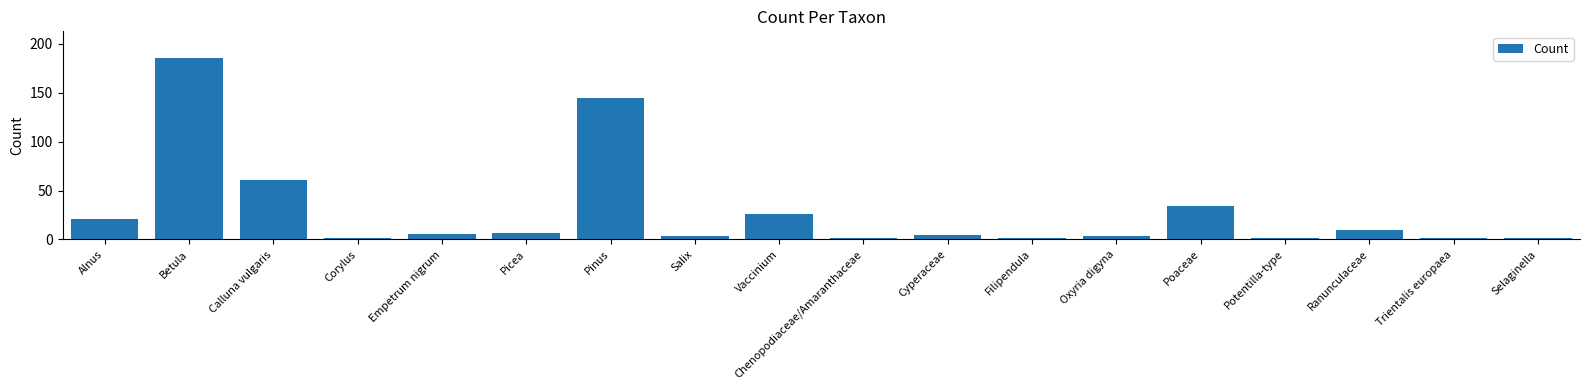

Reading left to right, transcribe all the data shown in this chart.

21	185	61	1	6	7	145	4	26	1	5	2	4	34	1	10	1	1